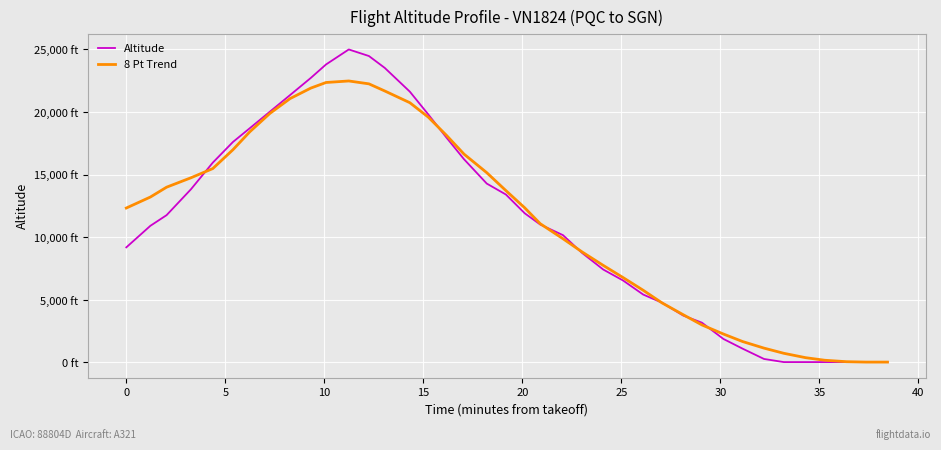

What are all the series names shown in the legend?

Altitude, 8 Pt Trend